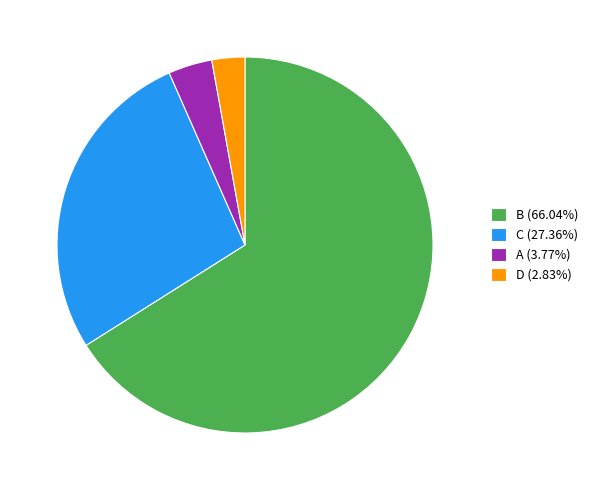

Is the sum of A (3.77%) and C (27.36%) greater than half?

No